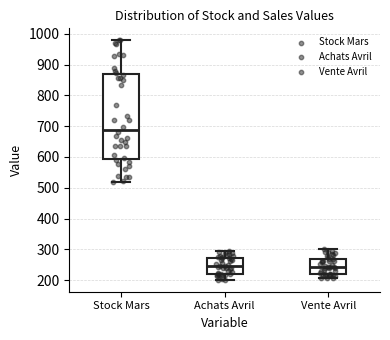

Comparing the boxes themselves (not the whiskers), which one is the tallest?

Stock Mars